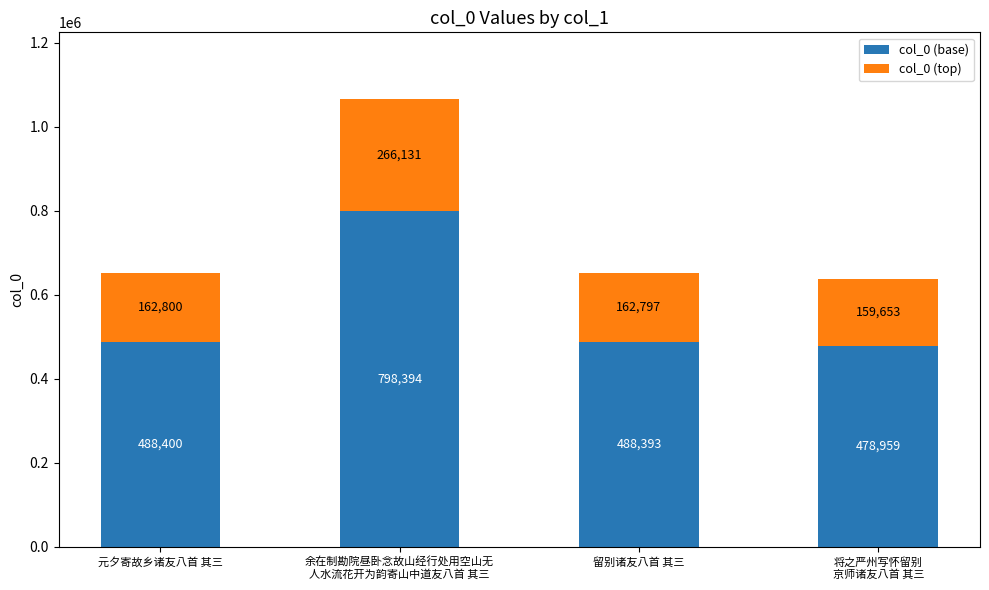

At which category is the sum across all series the highest?

余在制勘院昼卧念故山经行处用空山无
人水流花开为韵寄山中道友八首 其三